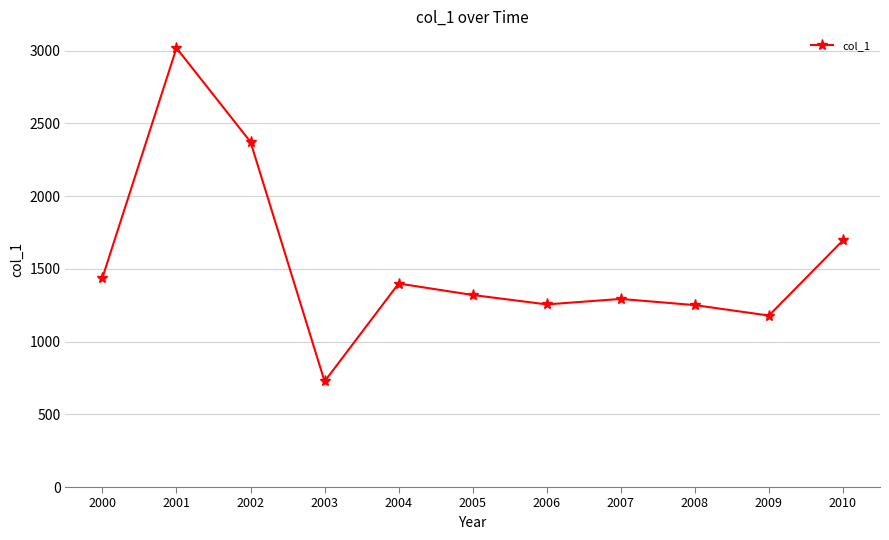

Where does the data first go above 1319?

2000